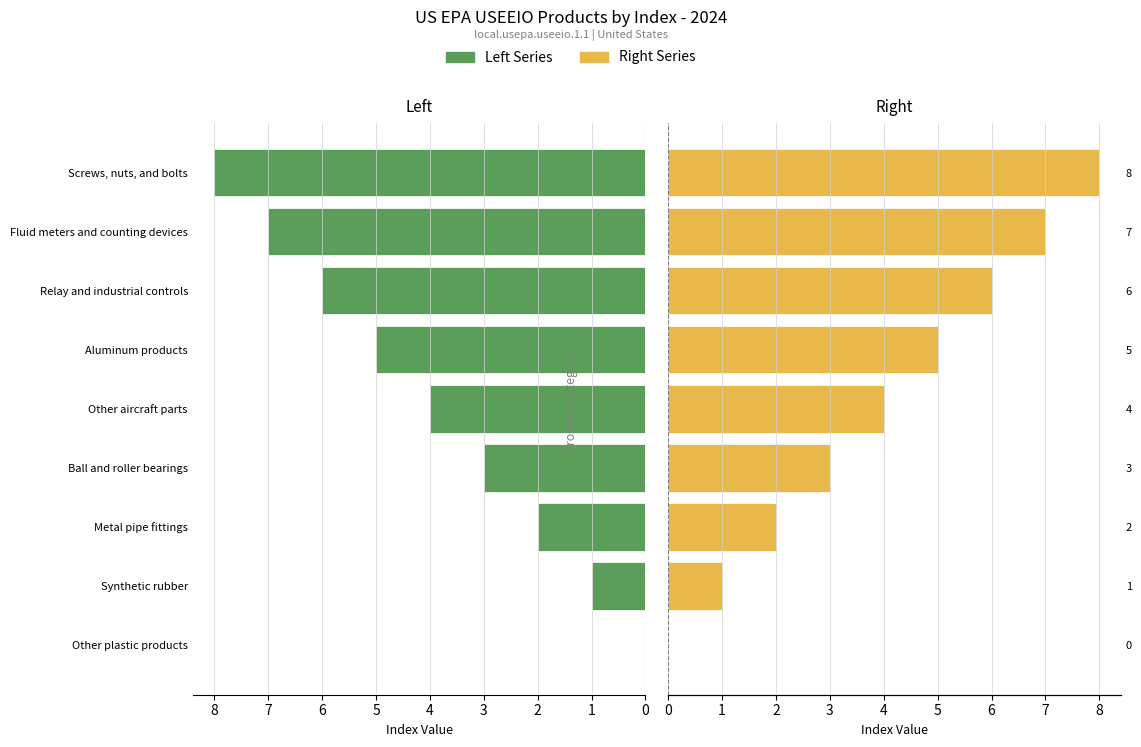

The value of Right Series at Metal pipe fittings is 2. True or false?

True